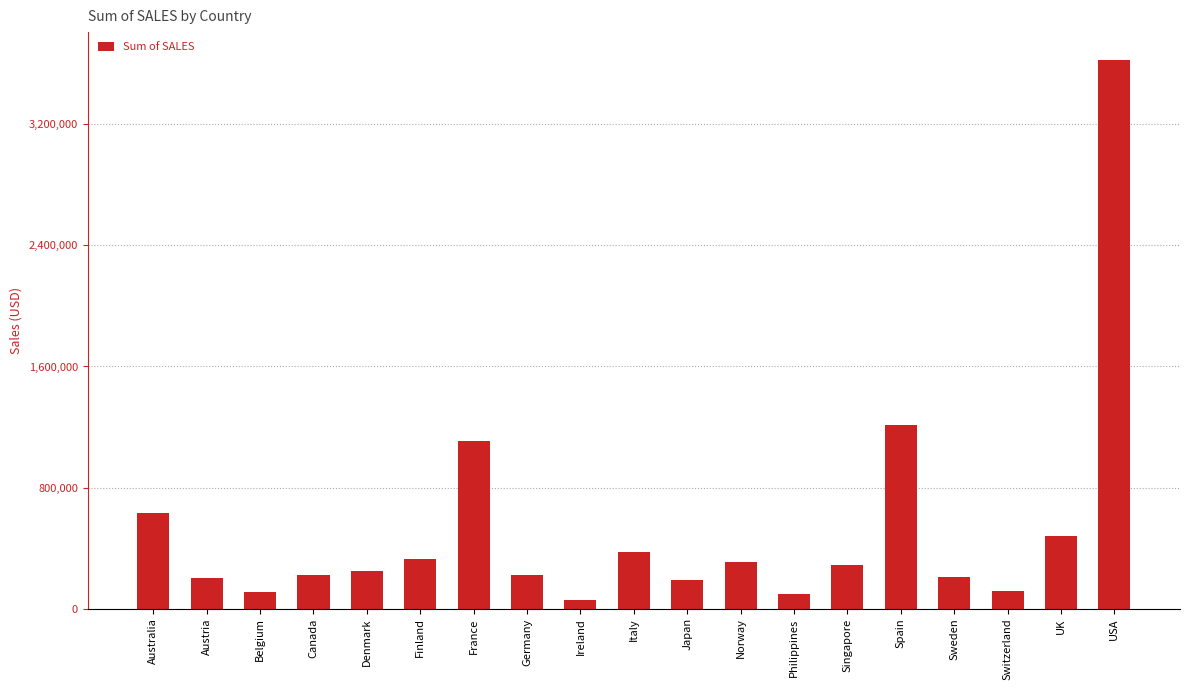

What position from the right is Canada?

16